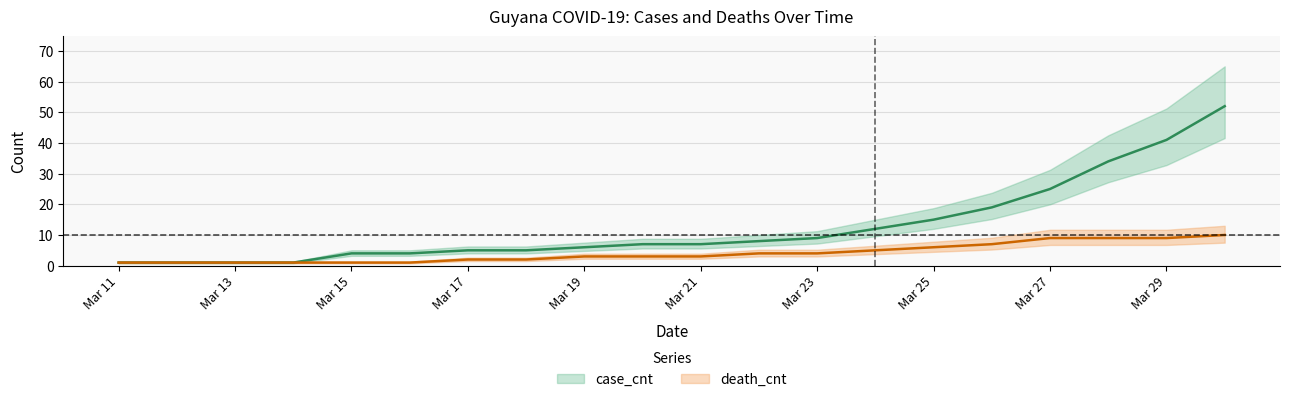

What is the sum of all death_cnt values?

82